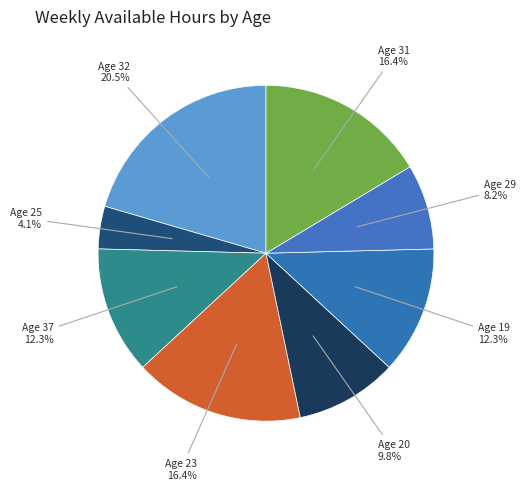

Count the number of slices in the pie.

8